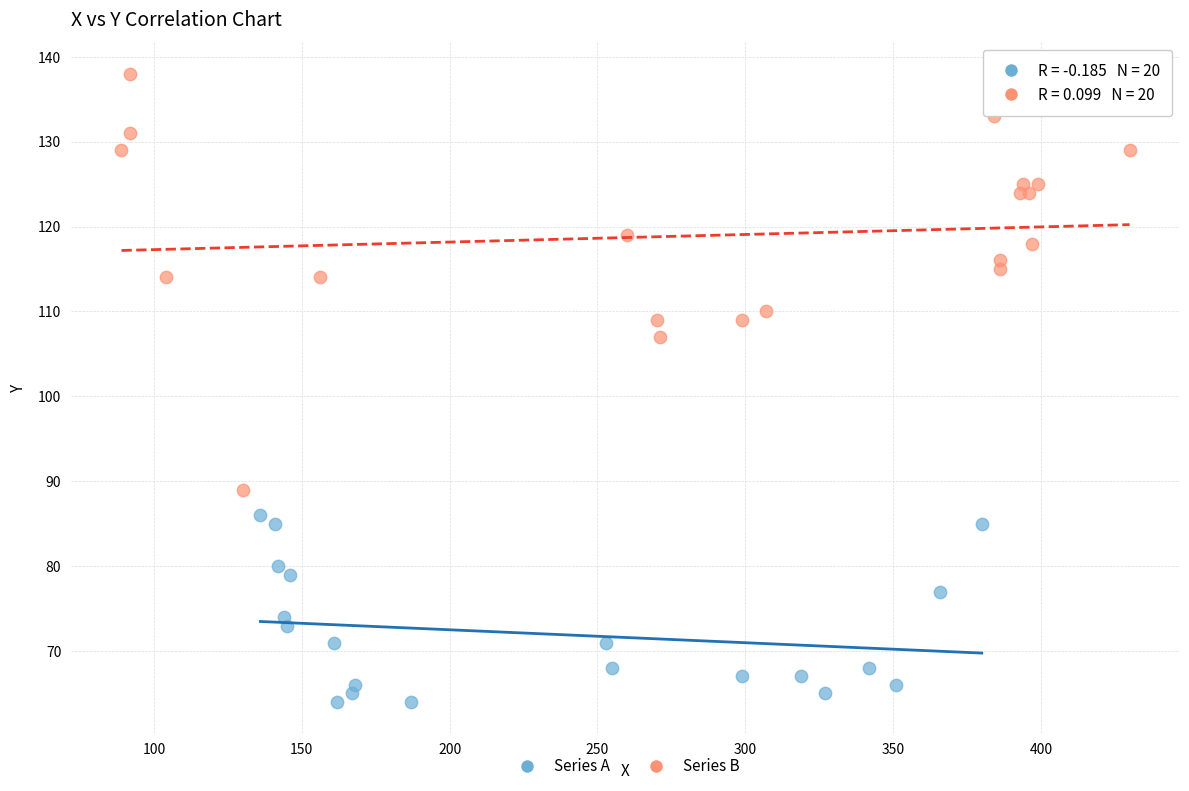

Which series reaches the minimum Y coordinate?

Series A